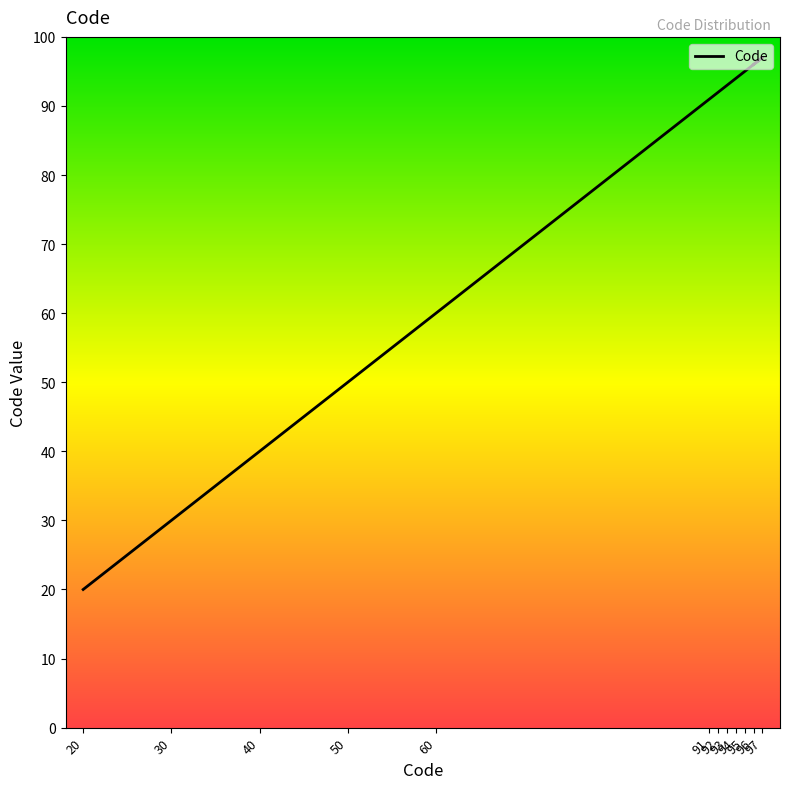

Is it true that the value at 97 is 128?

False